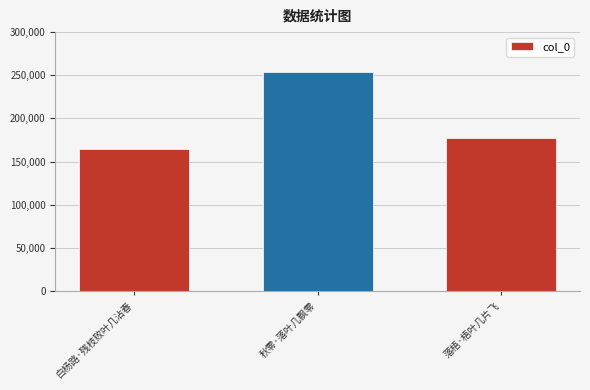

What is the ratio of the value at 白杨路·残枝败叶几沾春 to the value at 落梧·梧叶几片飞?

0.9